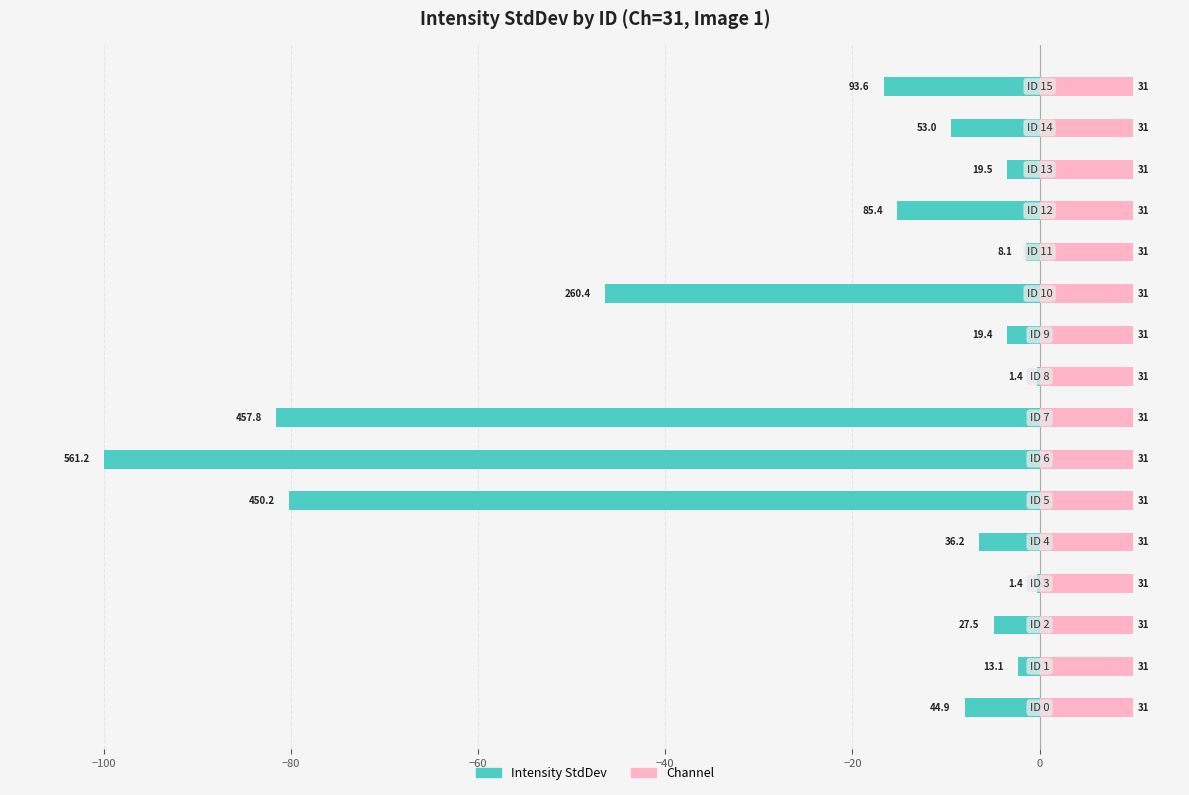

Between 8 and −40, which is larger?

8